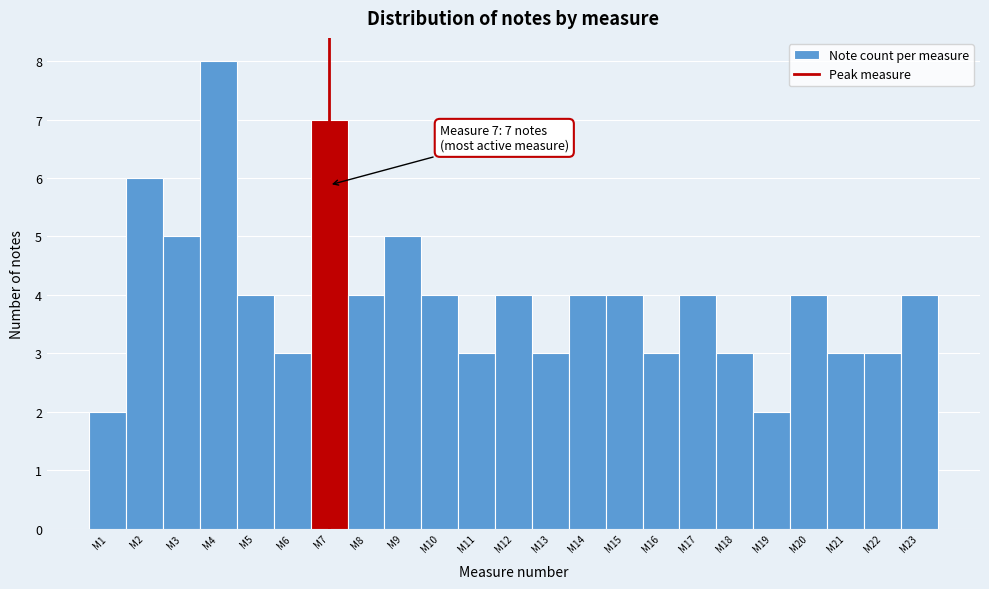

Reading left to right, extract all data points from this chart.

2	6	5	8	4	3	7	4	5	4	3	4	3	4	4	3	4	3	2	4	3	3	4